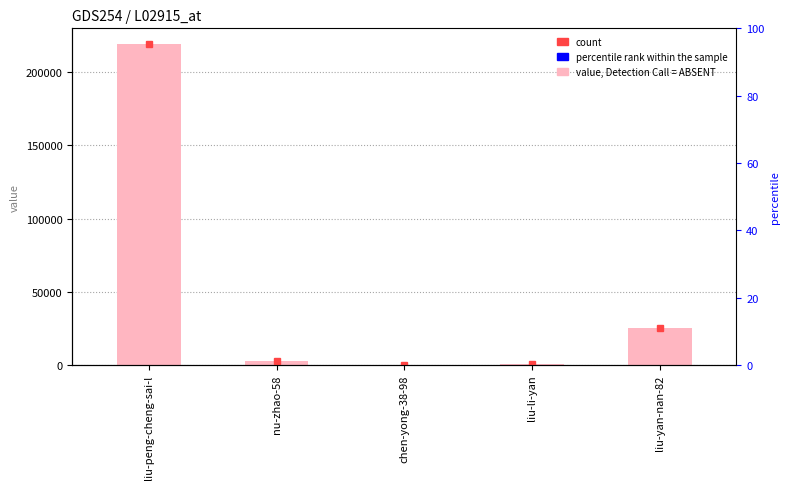

Which label corresponds to the smallest value in the chart?

chen-yong-38-98